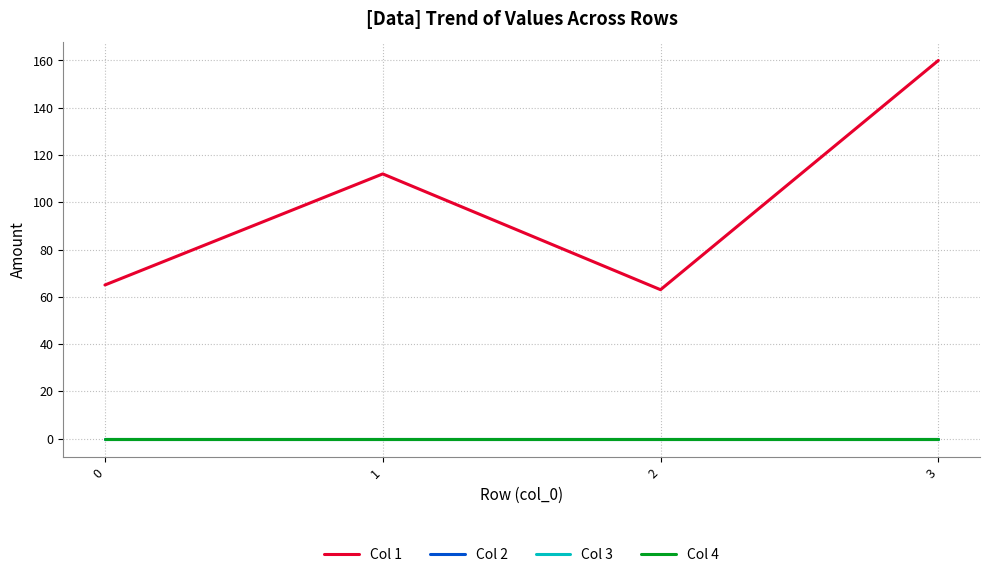

Rank the categories by Col 4 value from highest to lowest.

0, 1, 2, 3